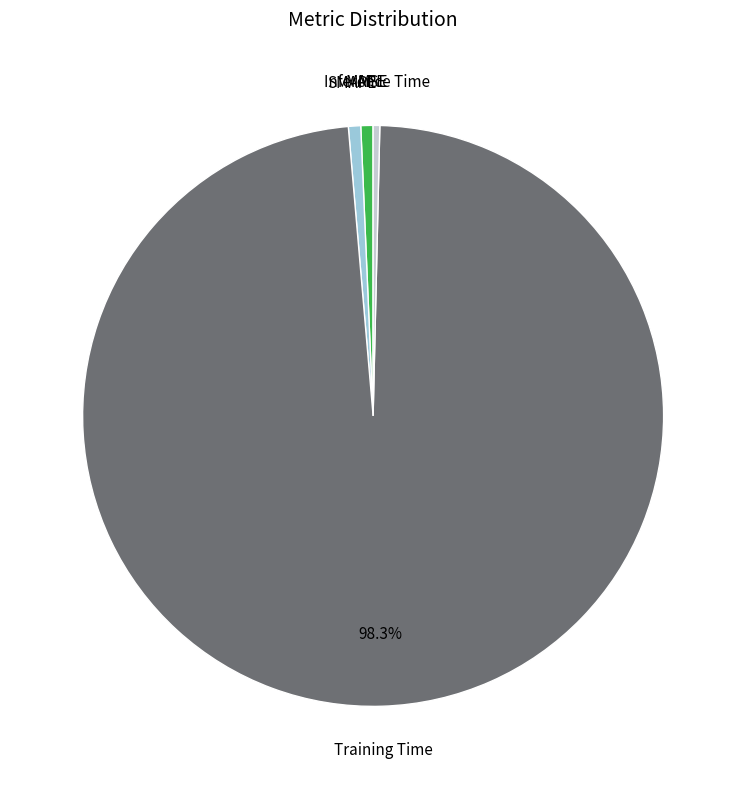

How many slices are in this pie chart?

5